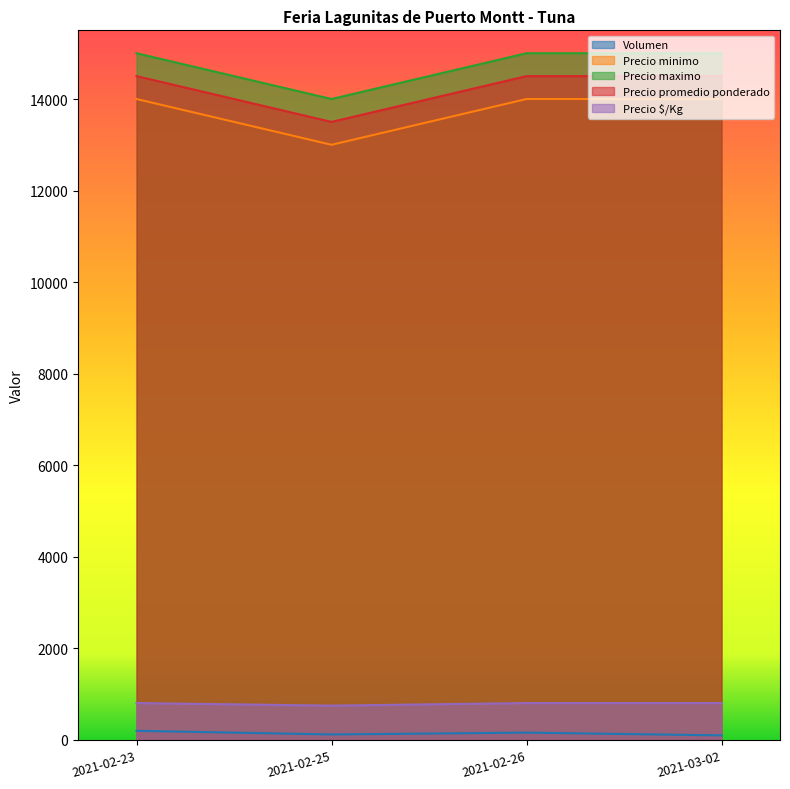

What is the sum of the Precio promedio ponderado values at 2021-03-02 and 2021-02-26?

29000